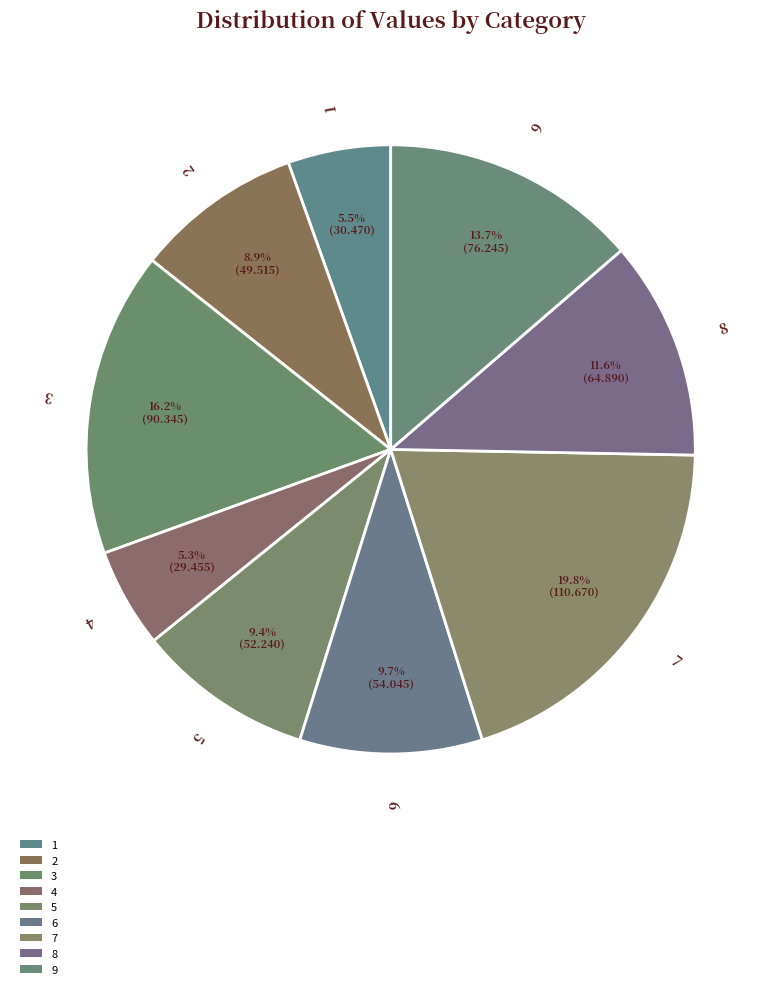

Is 6 the majority of the pie?

No